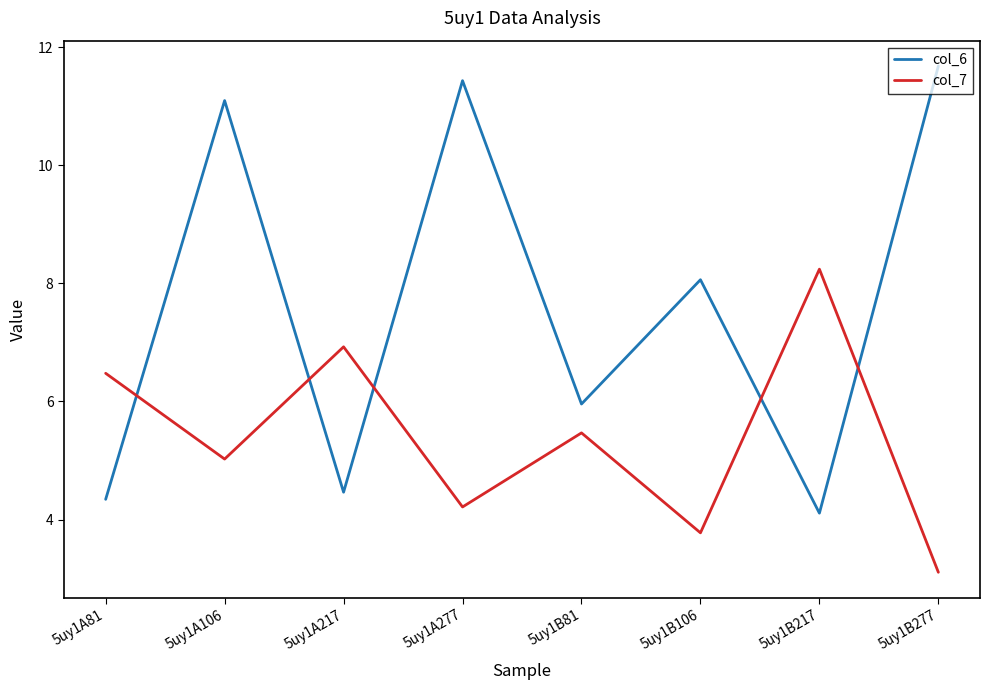

Which series ends up on top after the final intersection of col_6 and col_7?

col_6